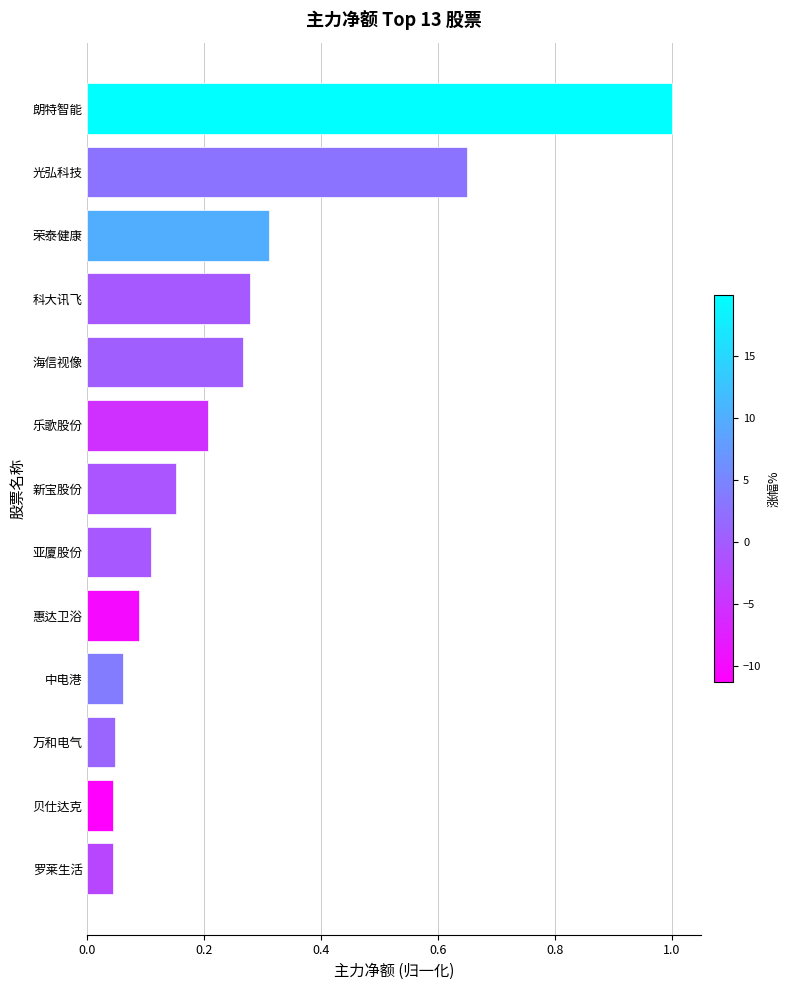

What position from the bottom is 罗莱生活?

1